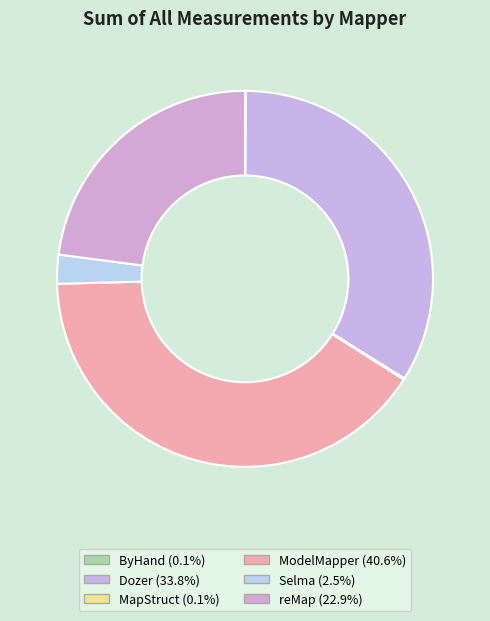

The ModelMapper slice represents 55% of the pie. True or false?

False